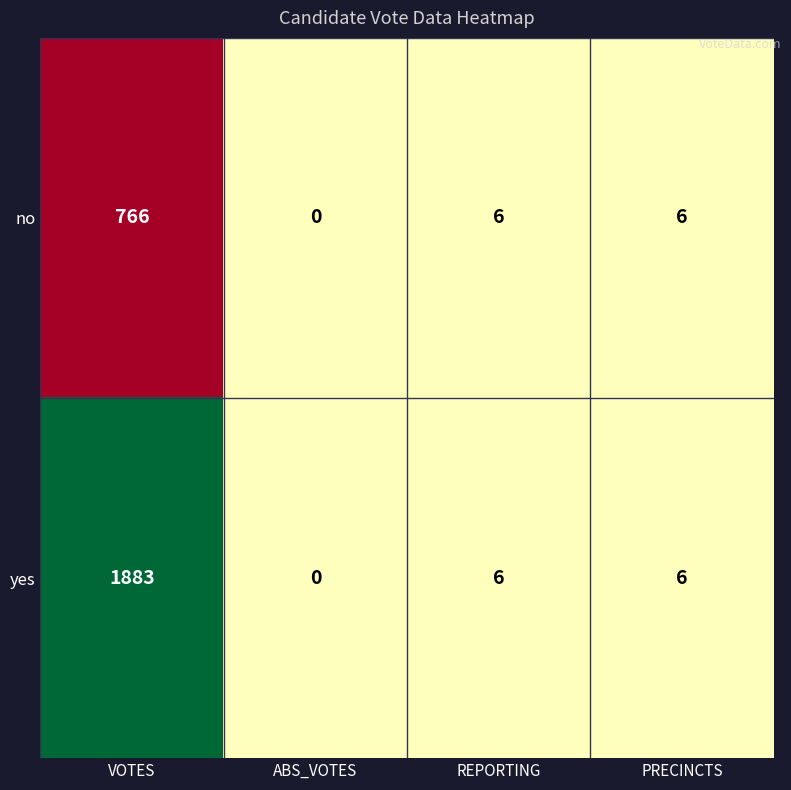

What is the average value of the yes series?

474